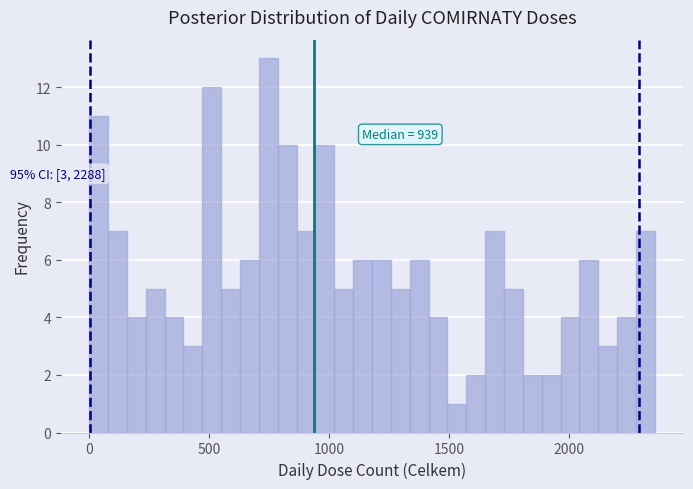

Read against the x-axis, roughly where is the centre of the tallest bar?

750